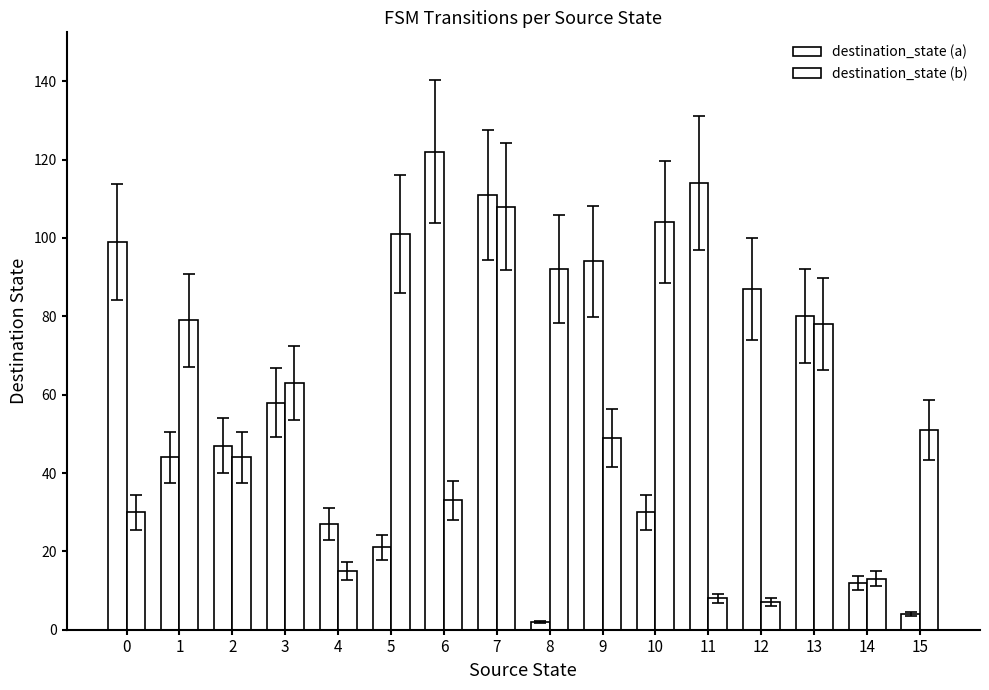

Are the bars horizontal?

No